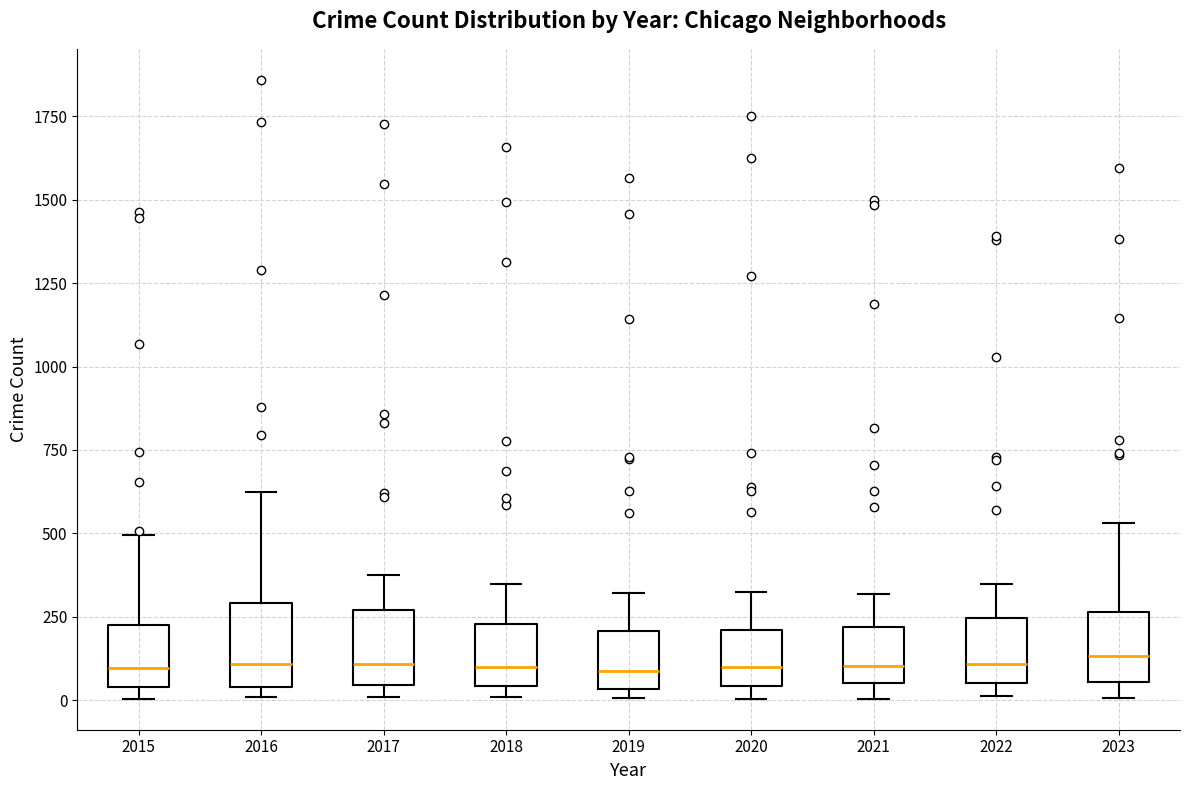

Reading left to right, read every box against the y-axis: the position of its median line, the range the box covers, and the ends of its whiskers. The values are not printed on the chart, so give them approximately, as read against the axis.

2015: median 100, box 50 to 250, whiskers 0 to 500
2016: median 100, box 50 to 300, whiskers 0 to 600
2017: median 100, box 50 to 250, whiskers 0 to 350
2018: median 100, box 50 to 250, whiskers 0 to 350
2019: median 100, box 50 to 200, whiskers 0 to 300
2020: median 100, box 50 to 200, whiskers 0 to 300
2021: median 100, box 50 to 200, whiskers 0 to 300
2022: median 100, box 50 to 250, whiskers 0 to 350
2023: median 150, box 50 to 250, whiskers 0 to 550